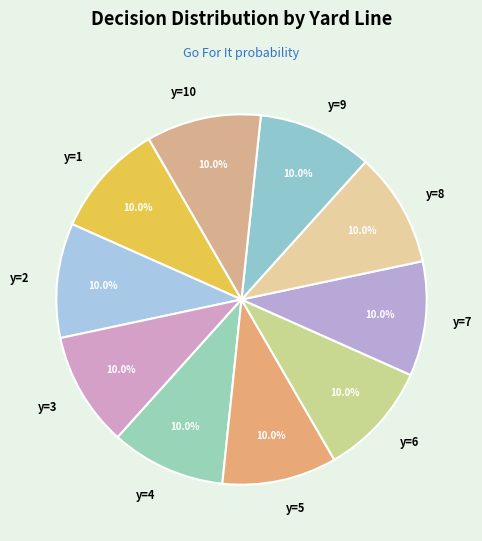

Does y=8 account for over 50% of the chart?

No